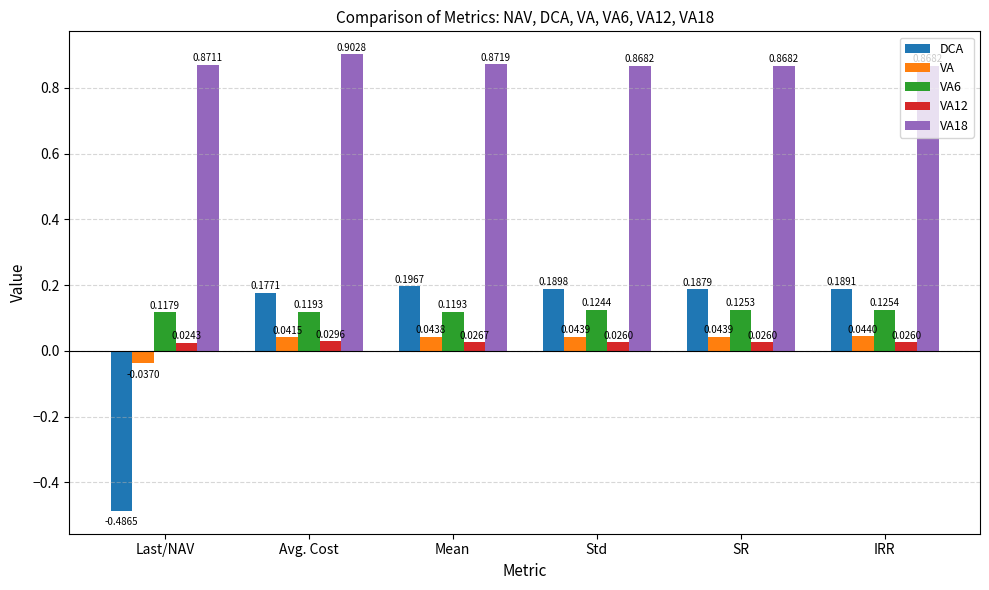

At how many categories does at least one series exceed 0?

6